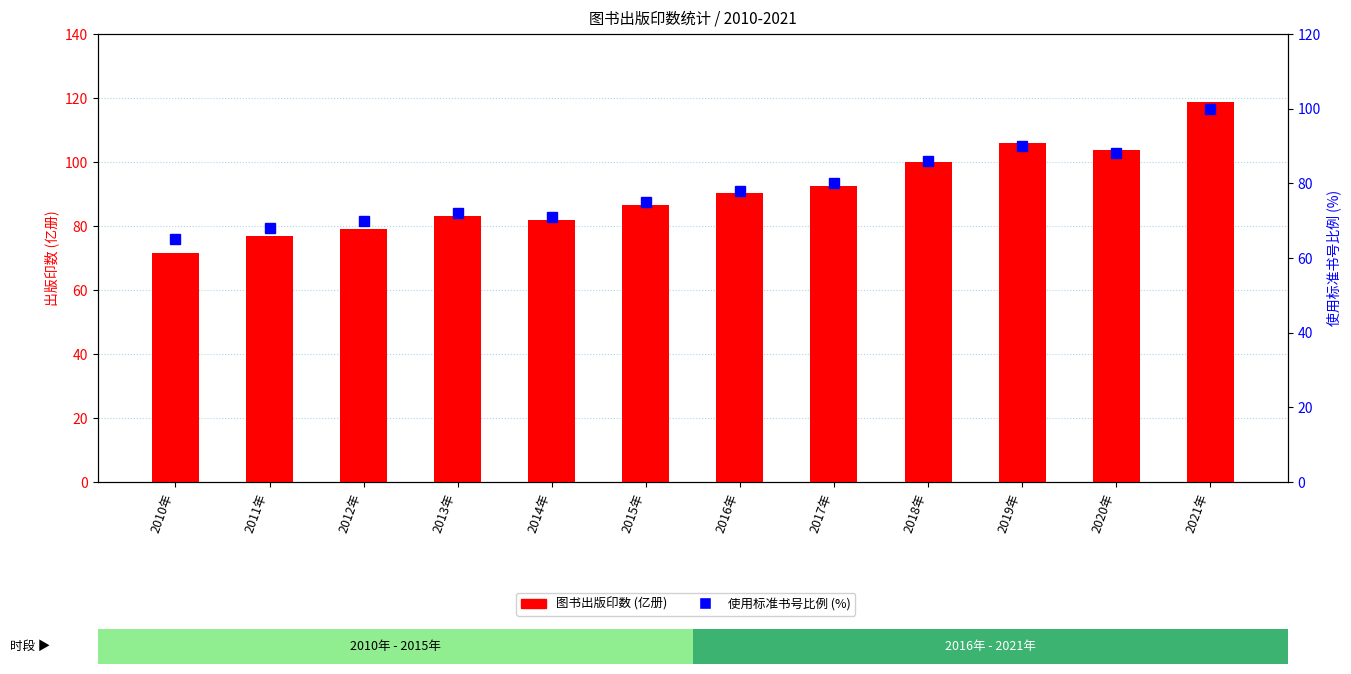

What is the sum of all 图书出版印数 values?

1090.6